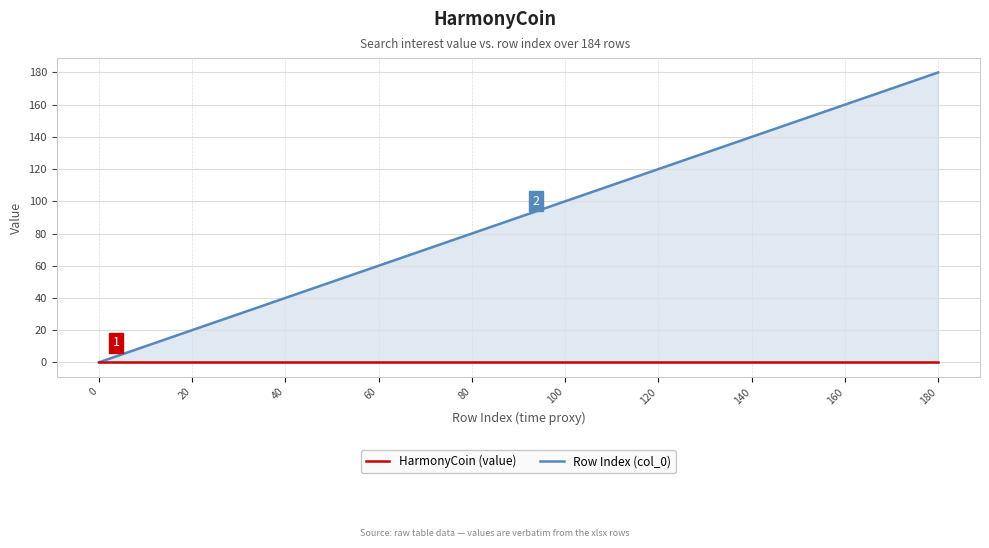

List the series in order of their overall mean, lowest first.

HarmonyCoin (value), Row Index (col_0)